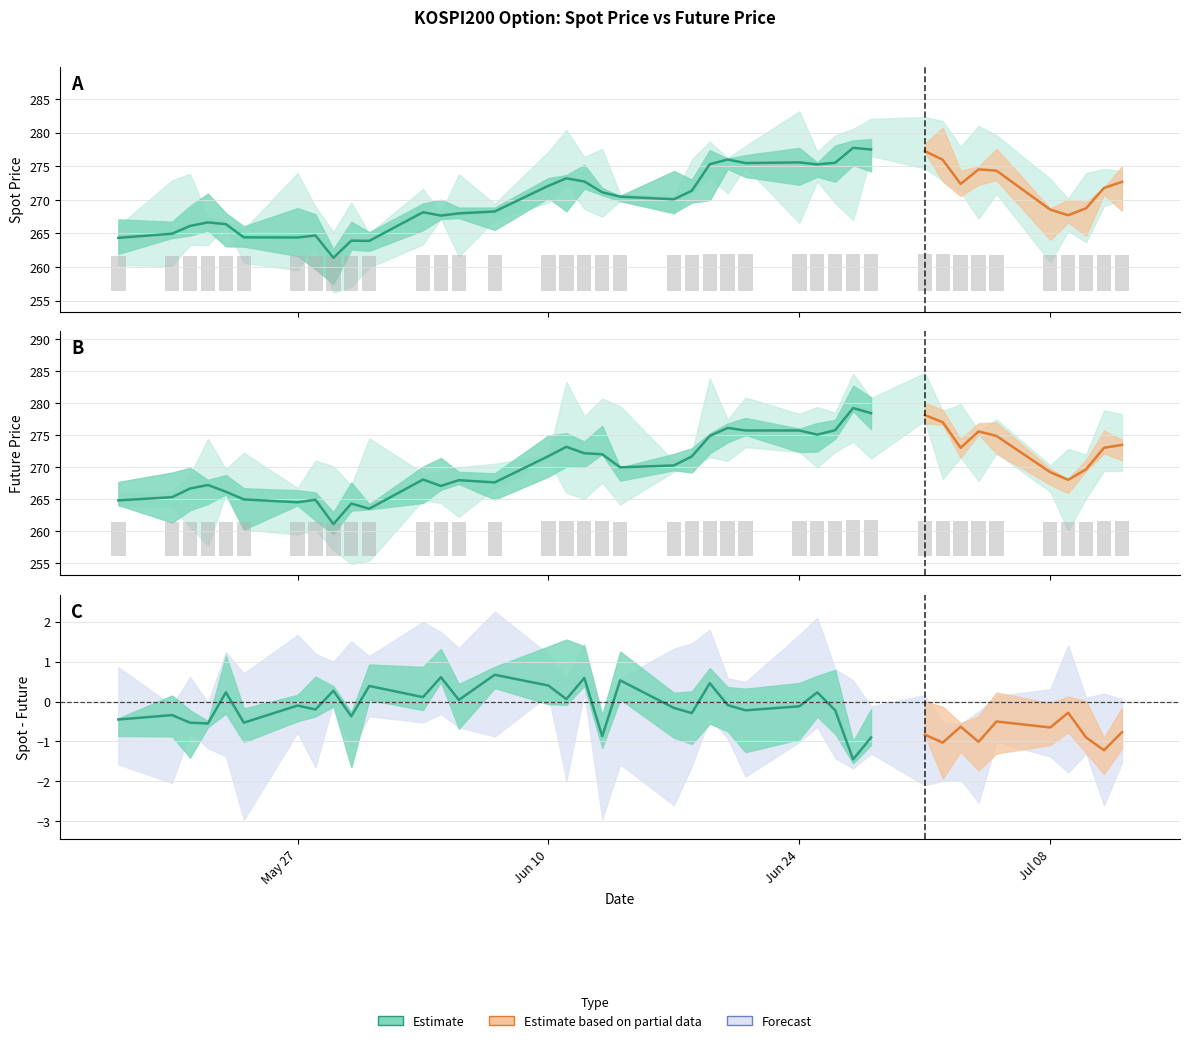

At 2019-06-18, list the series in order from largest to smallest.

FUTURE_PRICE, SPOT_PRICE